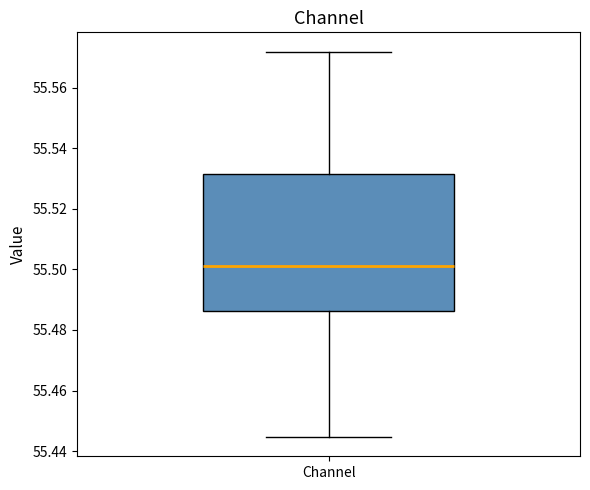

Transcribe this box plot: give where the median line is, the range the box spans, and where the two whiskers end, as read against the y-axis. The values are not printed on the chart, so give them approximately, as read against the axis.

median 55.502, box 55.486 to 55.532, whiskers 55.444 to 55.572